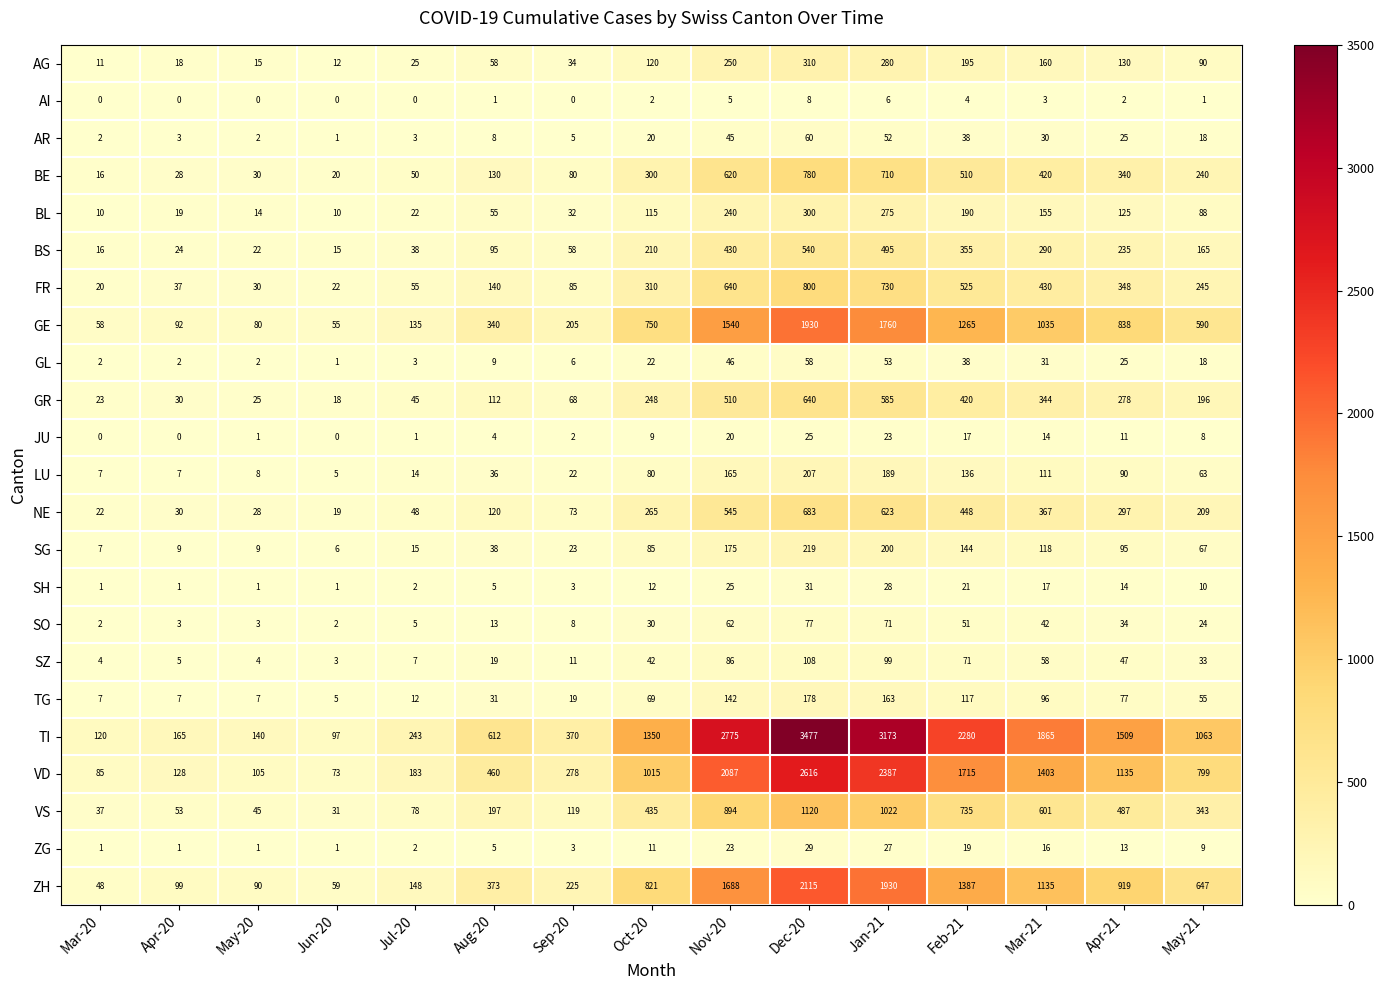

What is the sum of the SO values at May-21 and Dec-20?

101